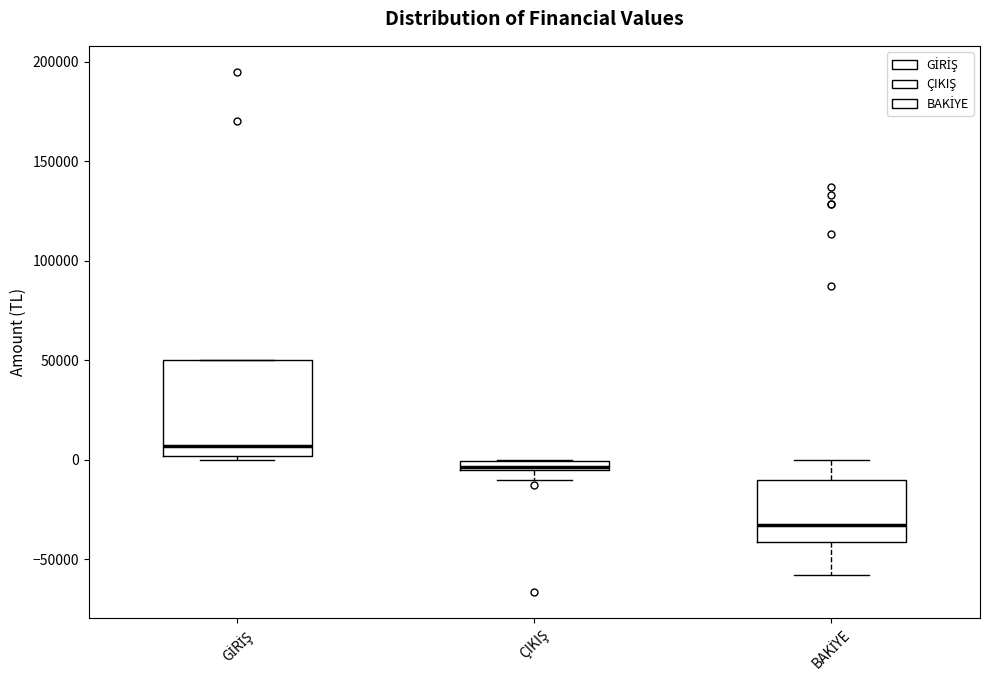

Comparing the boxes themselves (not the whiskers), which one is the tallest?

GİRİŞ